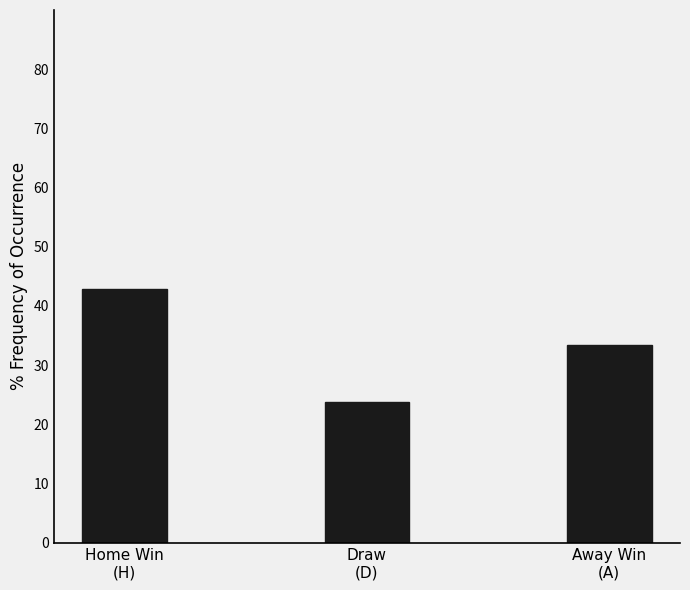

Where does the data first go above 33?

Home Win
(H)